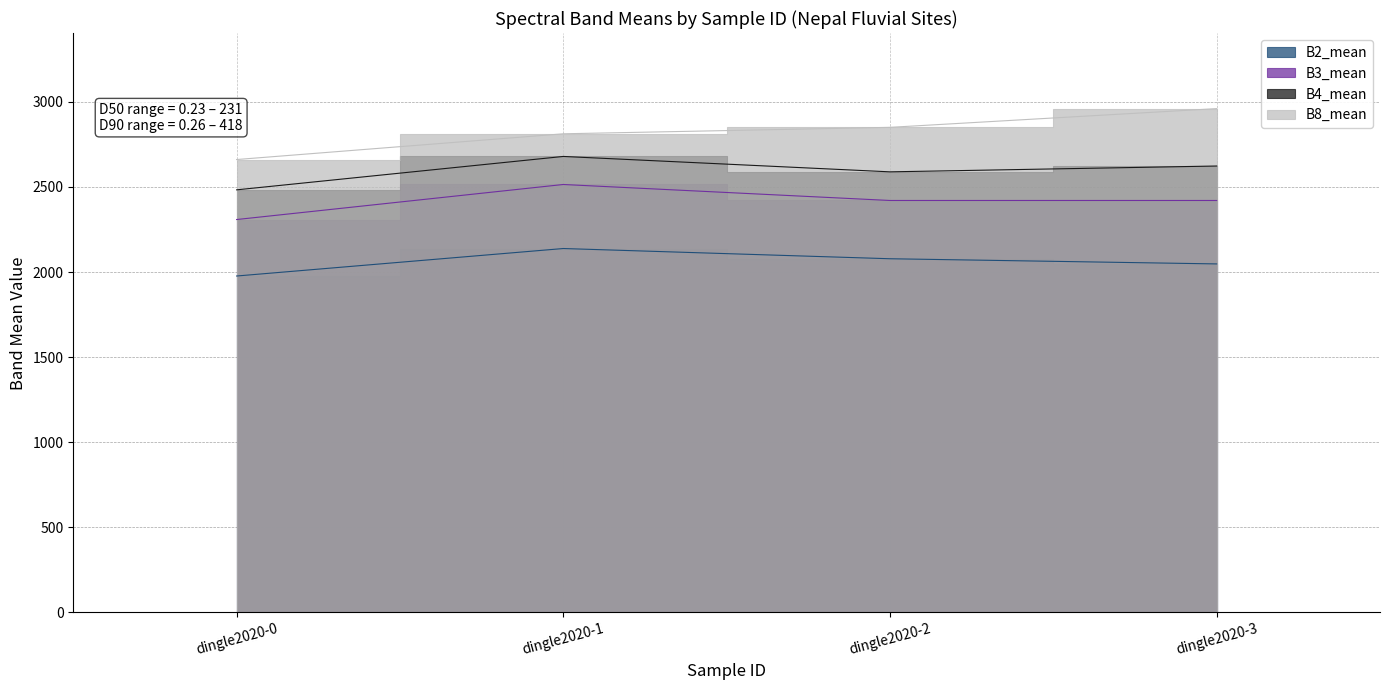

Is it true that B8_mean equals 702.2 at dingle2020-2?

False